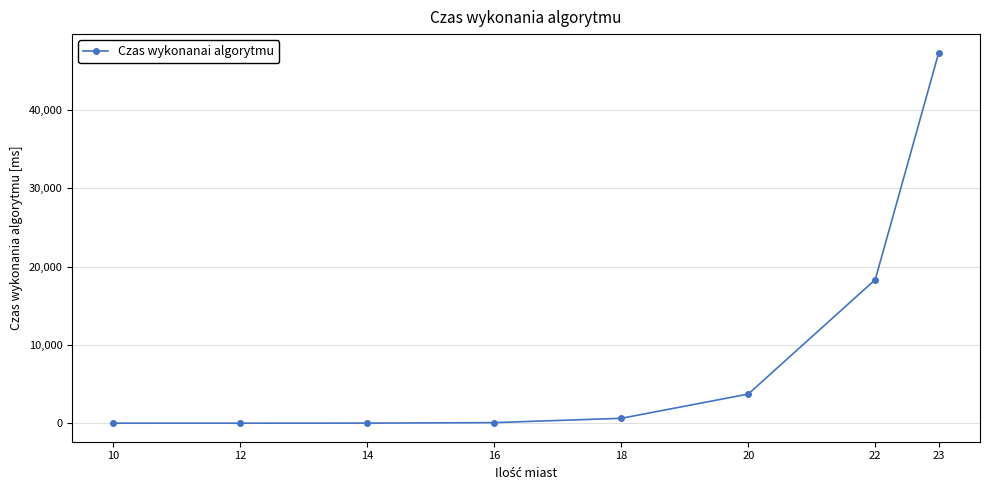

What is the difference between the second highest and minimum values?

18328.6